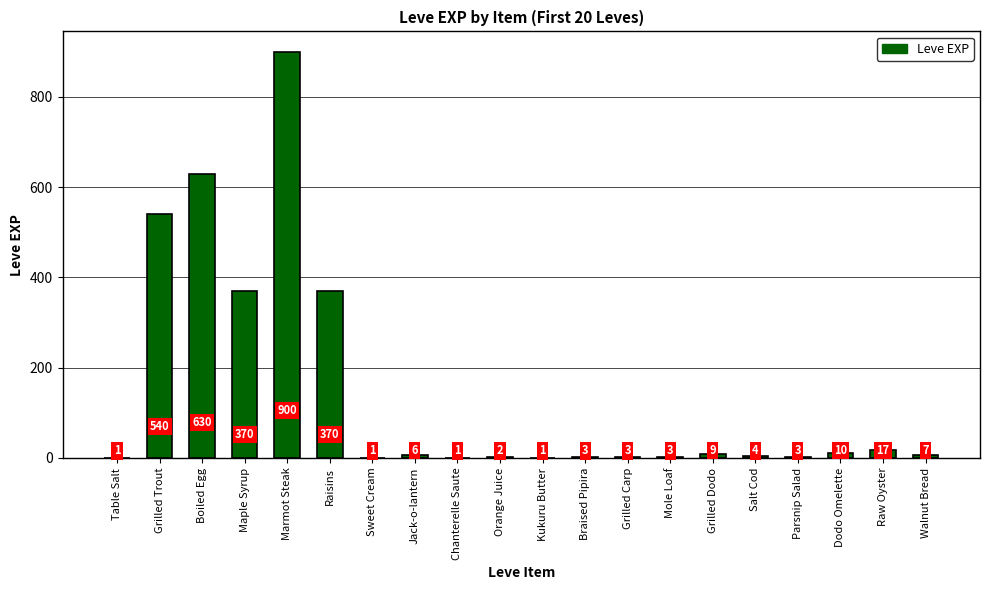

Reading left to right, what are all the values shown in this chart?

1	540	630	370	900	370	1	6	1	2	1	3	3	3	9	4	3	10	17	7